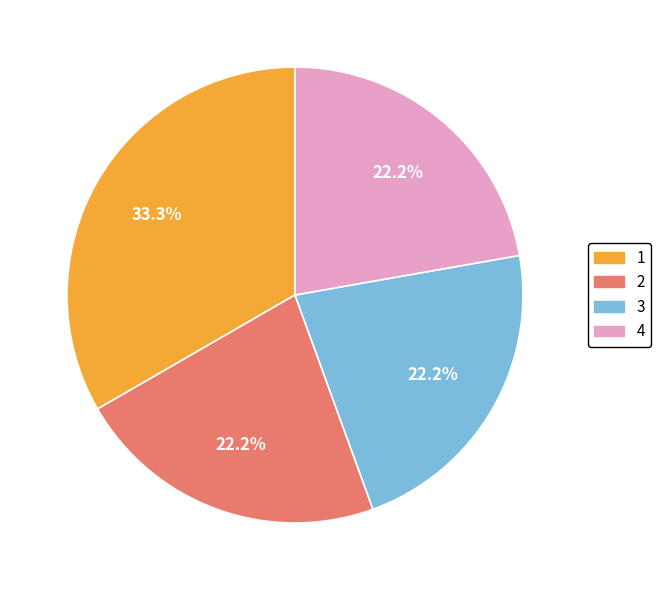

Is 4 the majority of the pie?

No